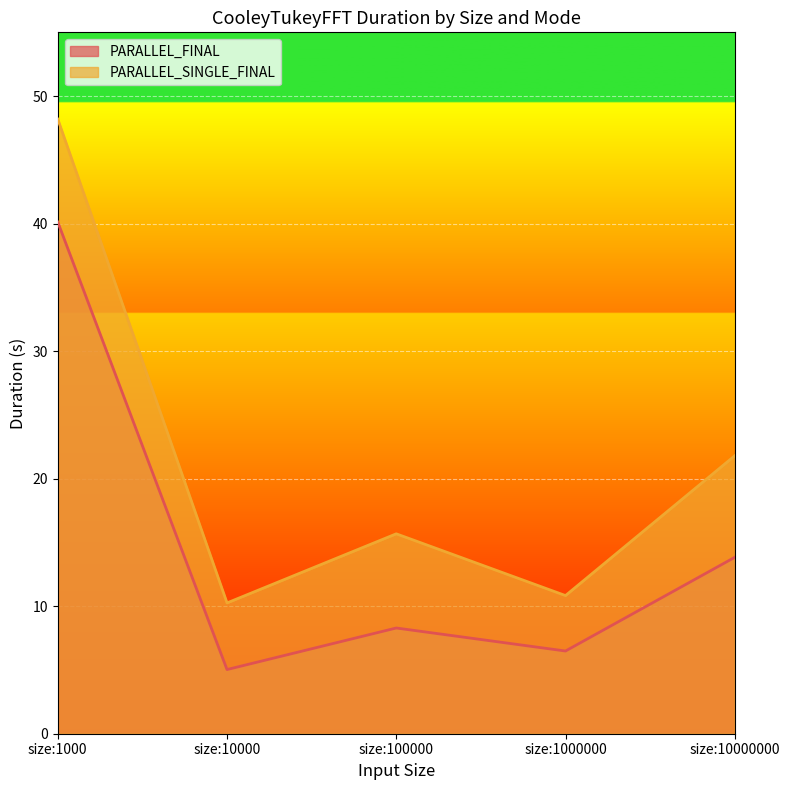

At which category does PARALLEL_FINAL reach its first local peak?

size:100000